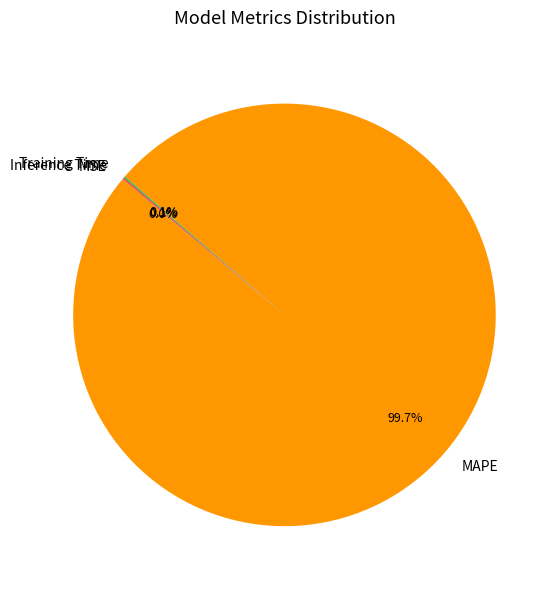

Which slice is the largest?

MAPE